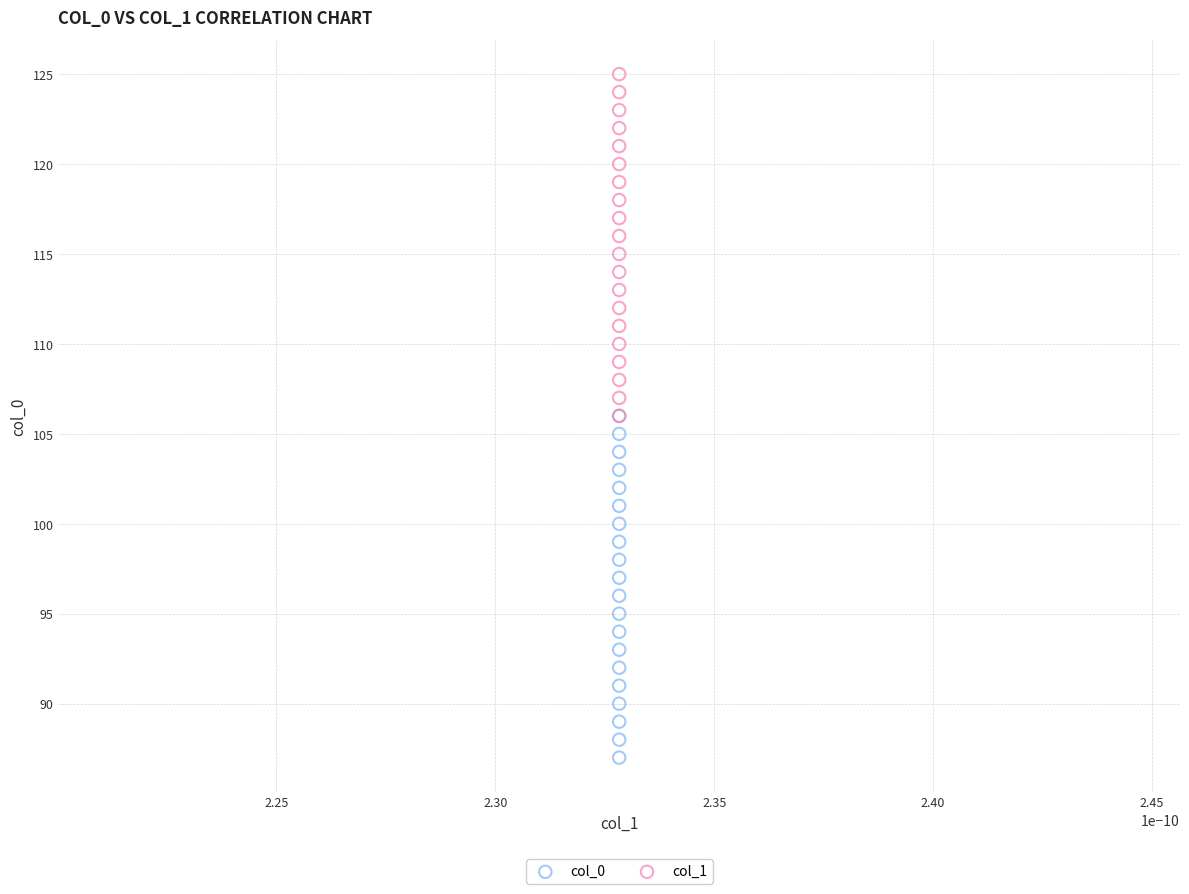

Which series reaches the maximum Y coordinate?

col_1